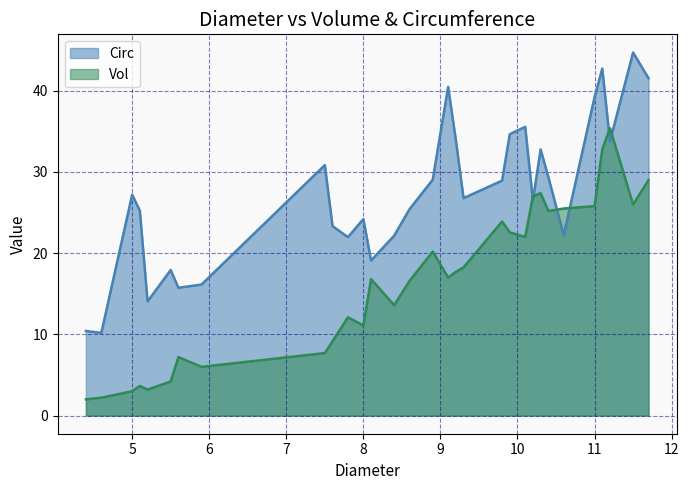

Which has a higher value, 9.8 or 11.5?

11.5